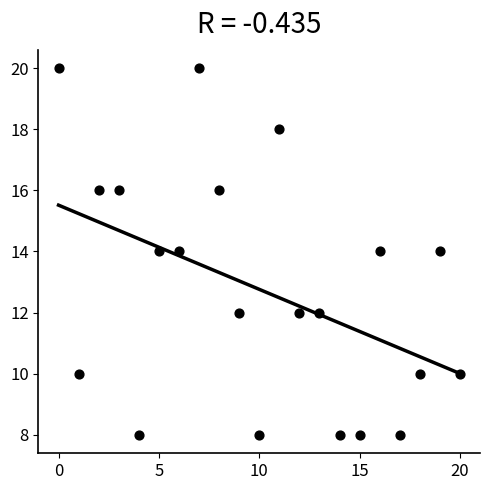

What is the range of Y values (max minus min)?

12